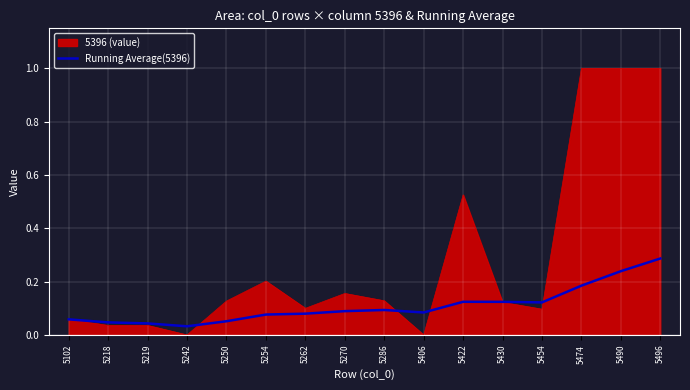

How many lines are shown in the chart?

2